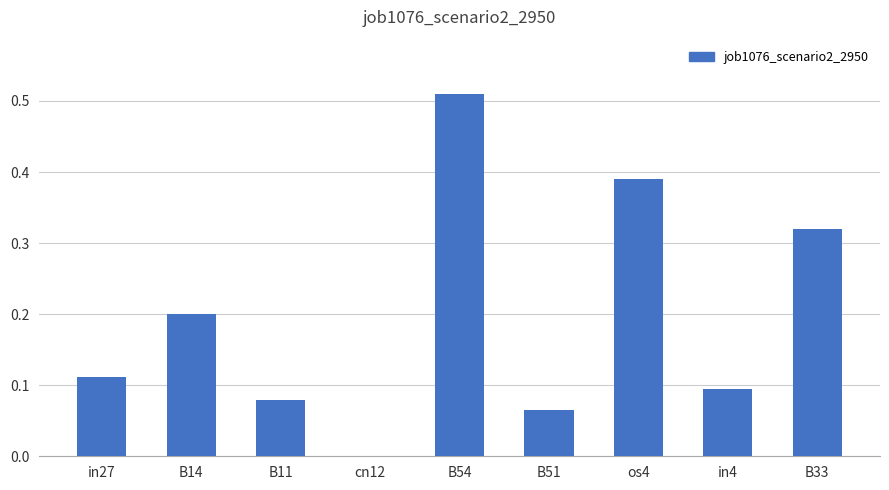

True or false: the data shows 0.2 at B14.

True